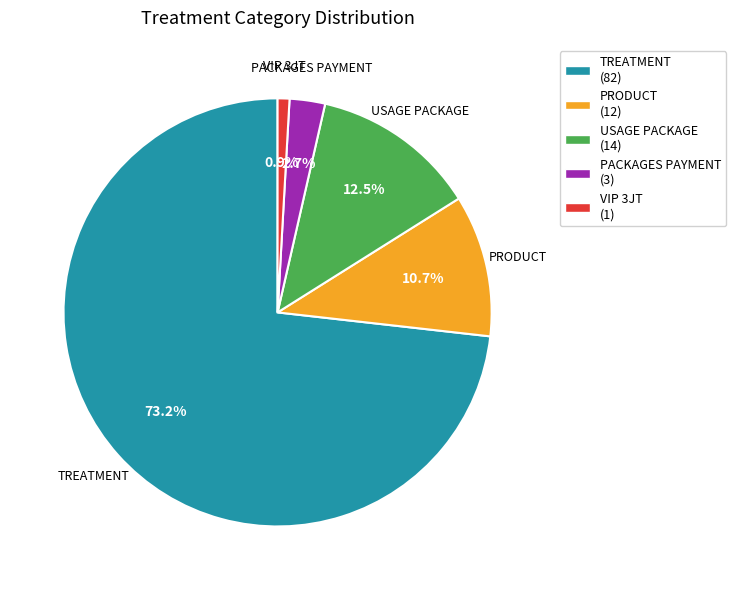

What is the smallest slice in the pie chart?

VIP 3JT